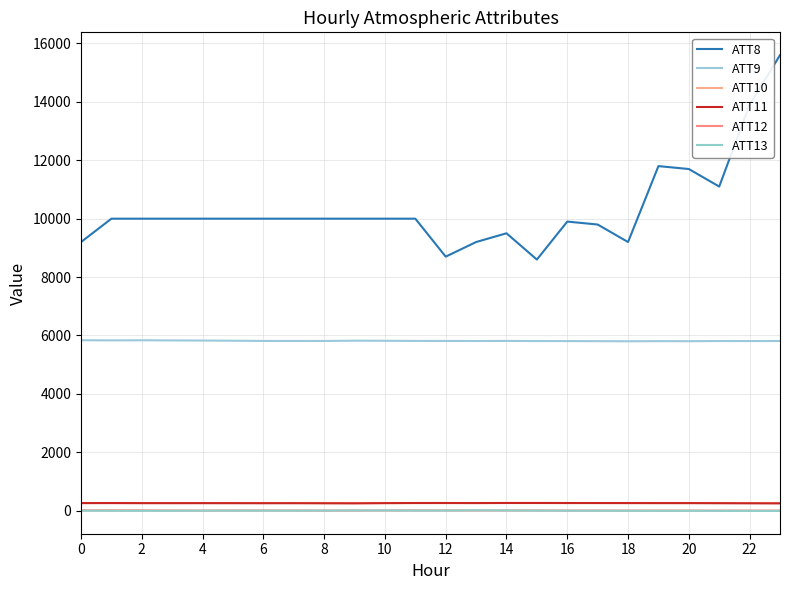

In ATT8, how many points are higher than both neighbors (excluding endpoints)?

3